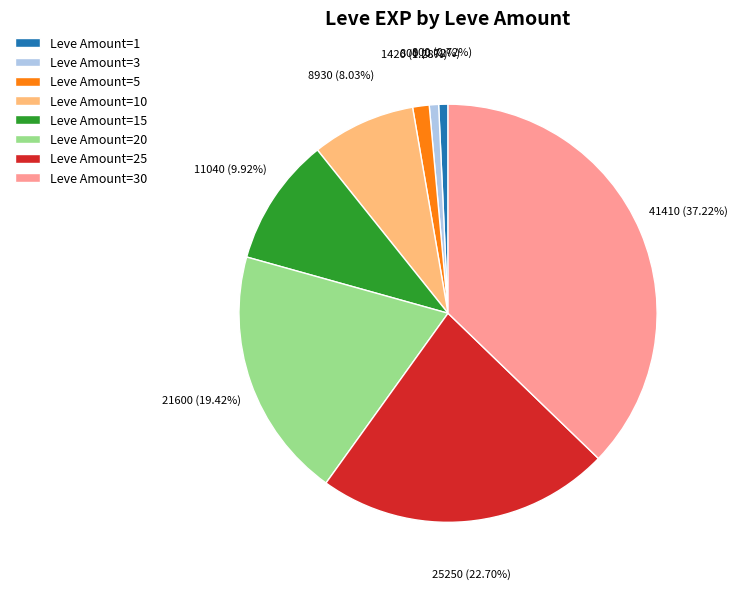

Between Leve Amount=1 and Leve Amount=15, which is larger?

Leve Amount=15